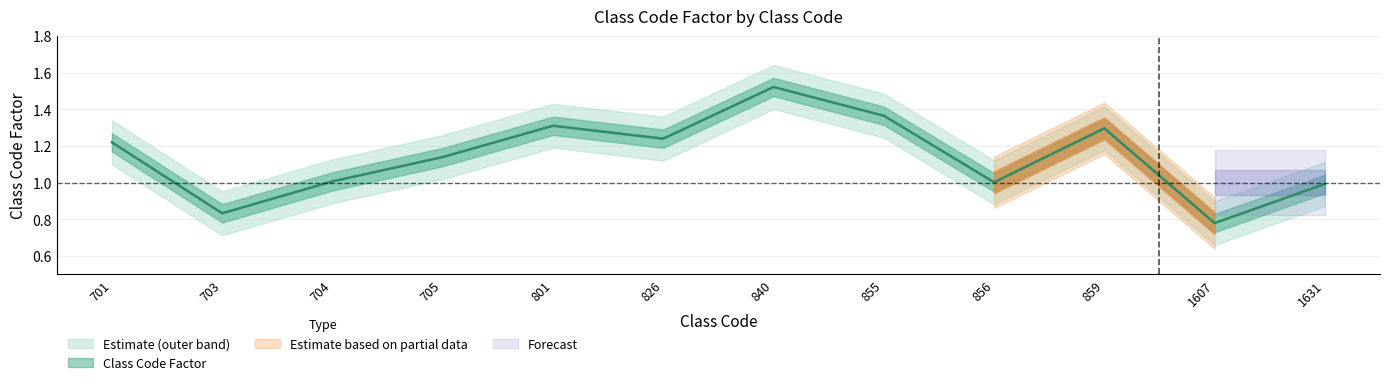

At which label is the value closest to 1?

856